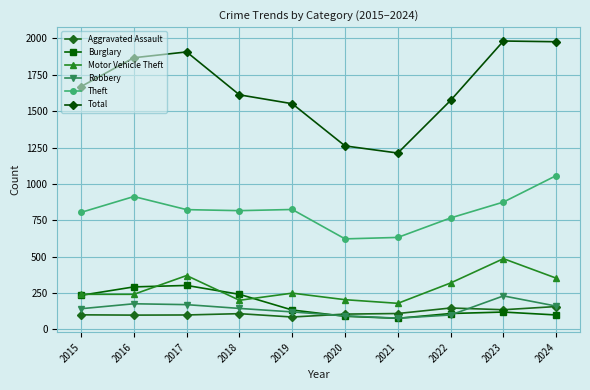

Does the chart have visible grid lines?

Yes